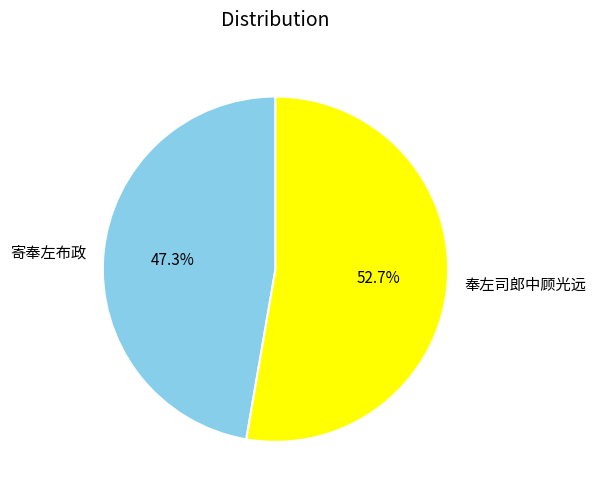

What percentage do 寄奉左布政 and 奉左司郎中顾光远 together represent?

100.0%